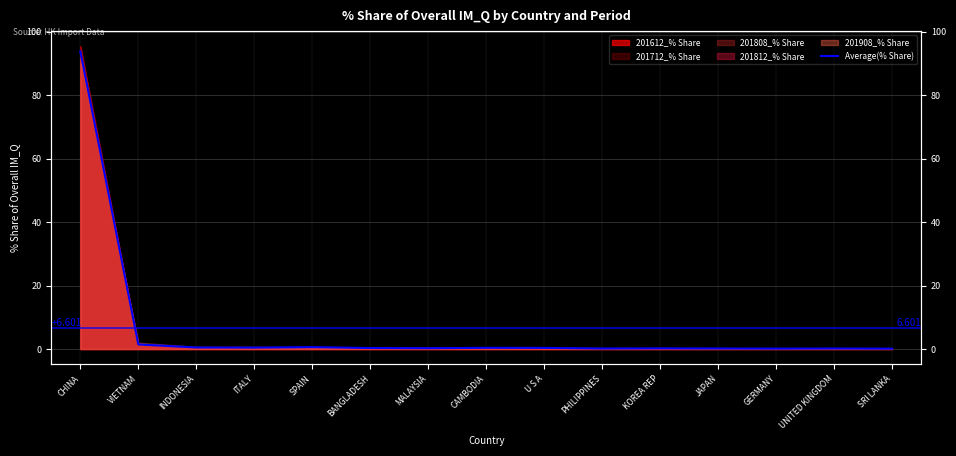

List the labels in order of value, smallest first.

SRI LANKA, GERMANY, PHILIPPINES, UNITED KINGDOM, JAPAN, KOREA REP, MALAYSIA, BANGLADESH, U S A, CAMBODIA, ITALY, INDONESIA, SPAIN, VIETNAM, CHINA